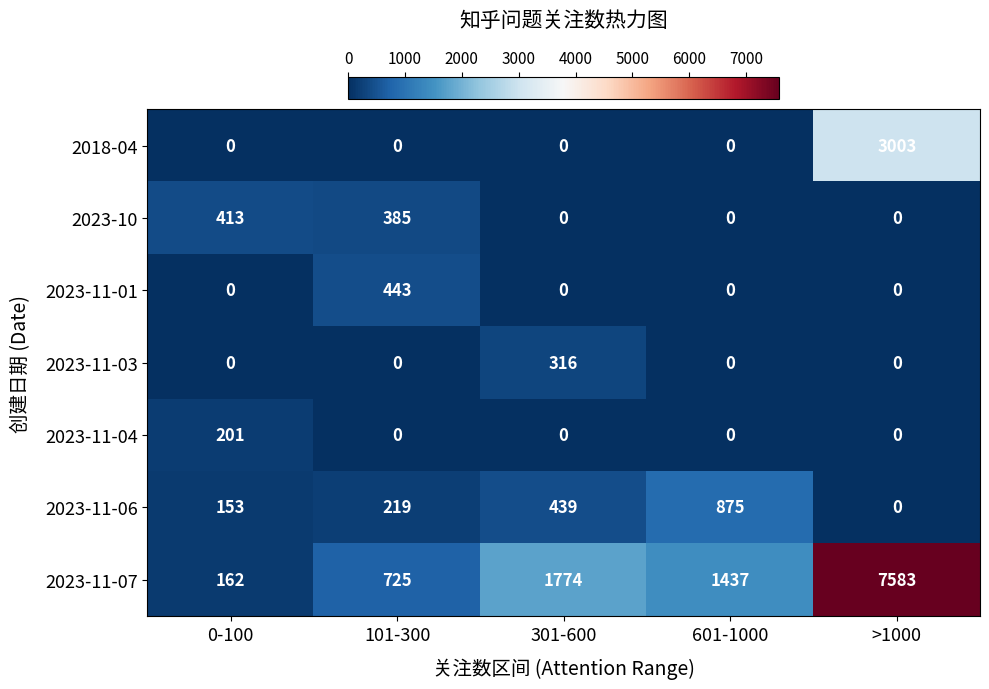

What is the sum of the 2023-11-06 values at >1000 and 0-100?

153